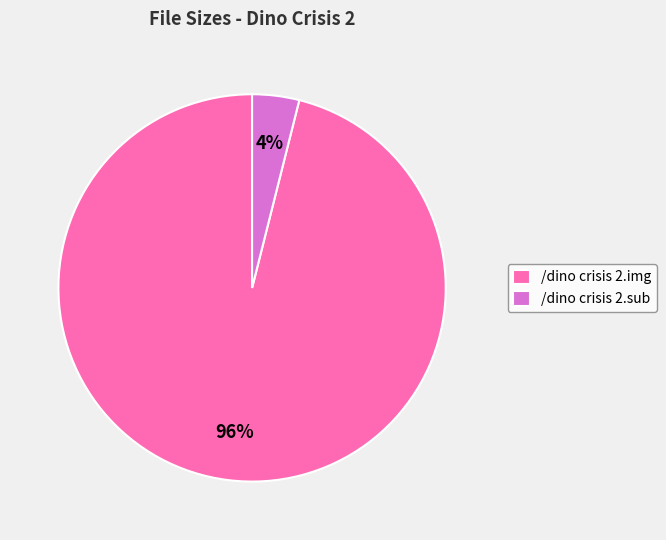

Is there a majority slice in this chart?

Yes